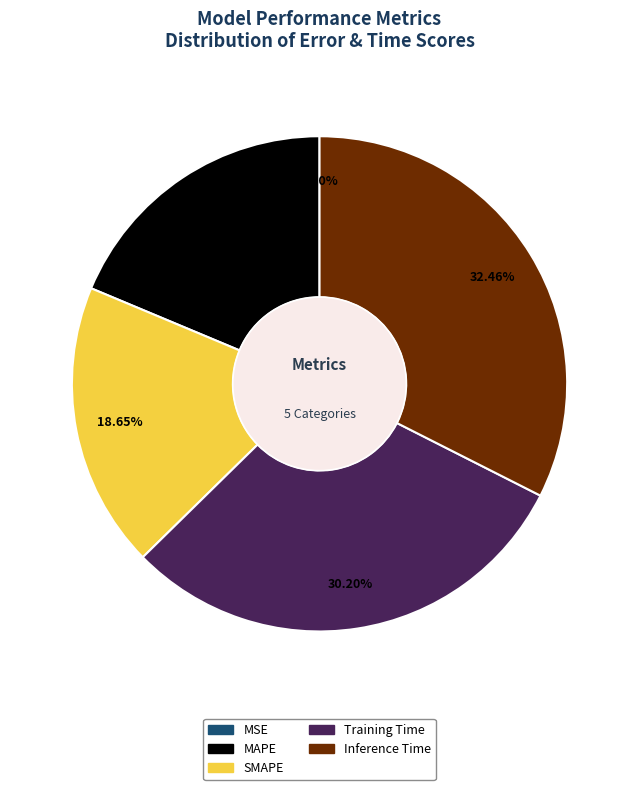

Which category has the biggest portion of the pie?

Inference Time